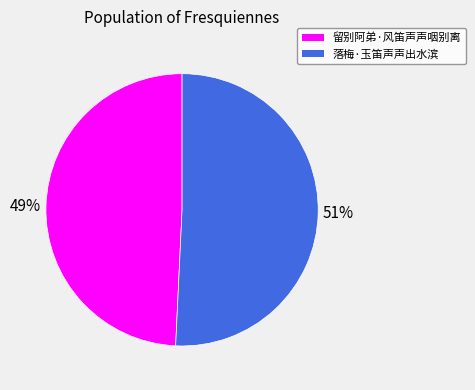

To the nearest percent, what is the difference between the largest and smallest slice percentages?

2%